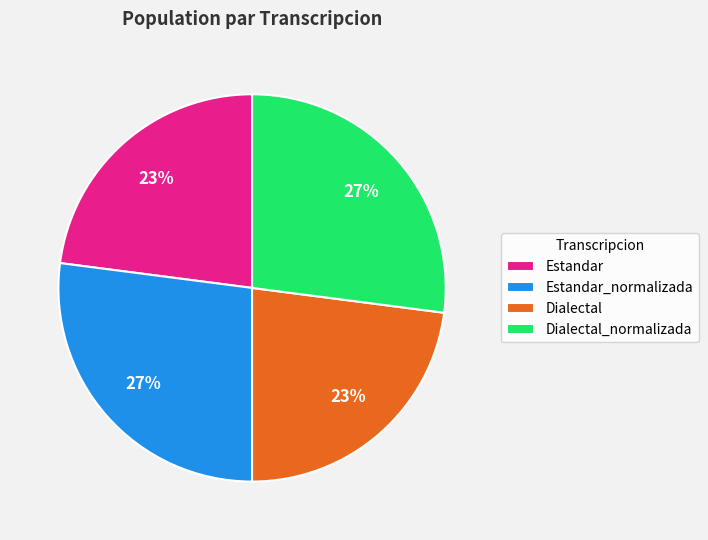

How many slices are in this pie chart?

4